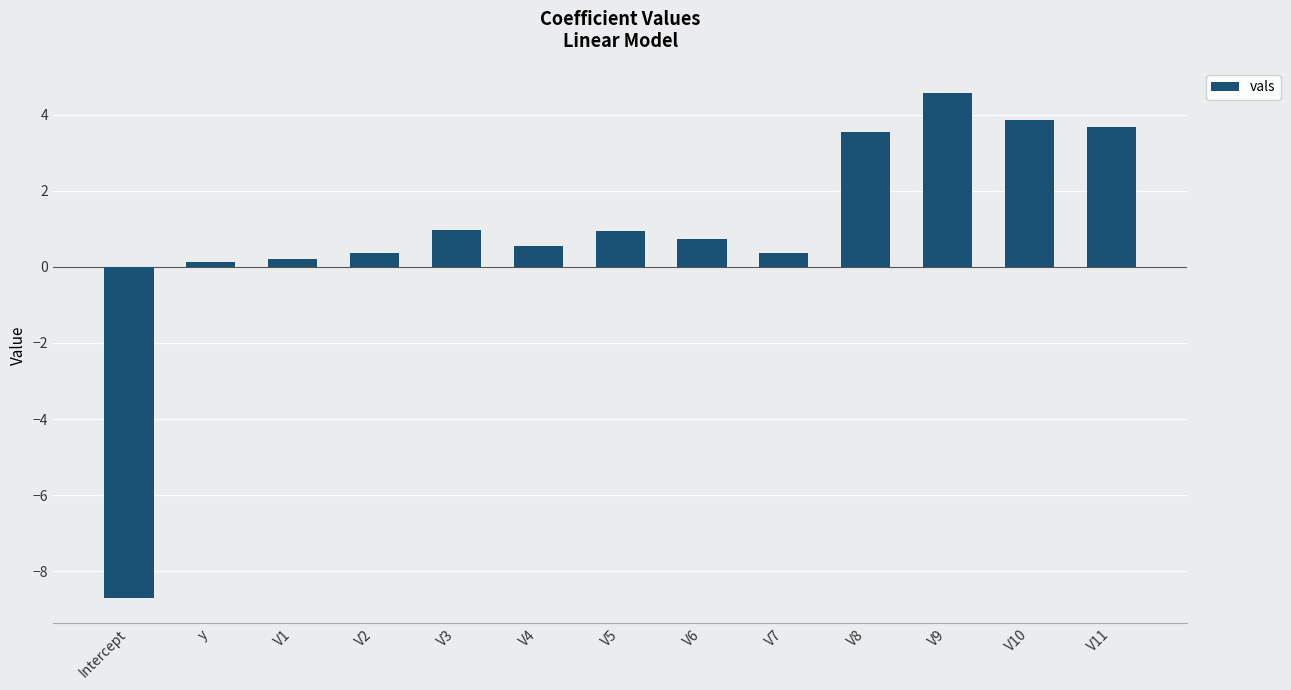

What is the sum of all values?

11.2